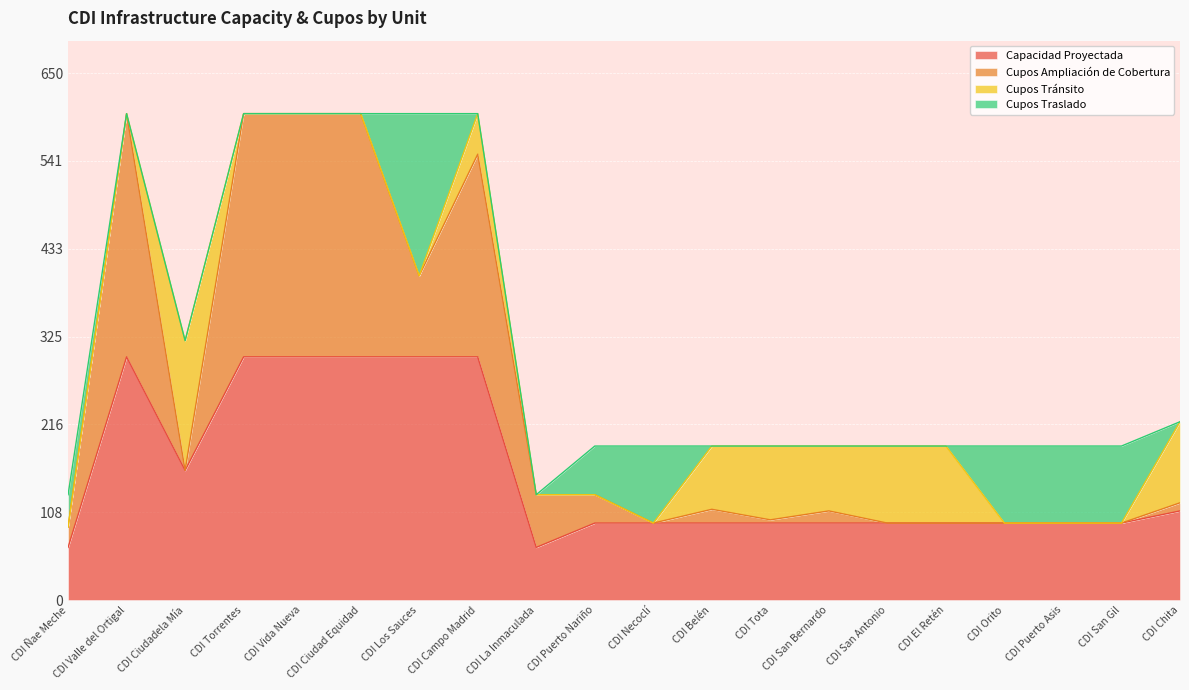

True or false: Cupos Ampliación de Cobertura and Capacidad Proyectada cross at least once.

False